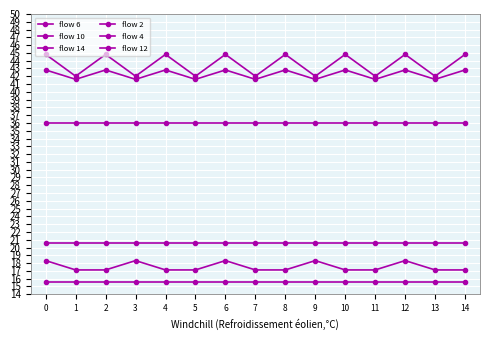

How many lines are shown in the chart?

6